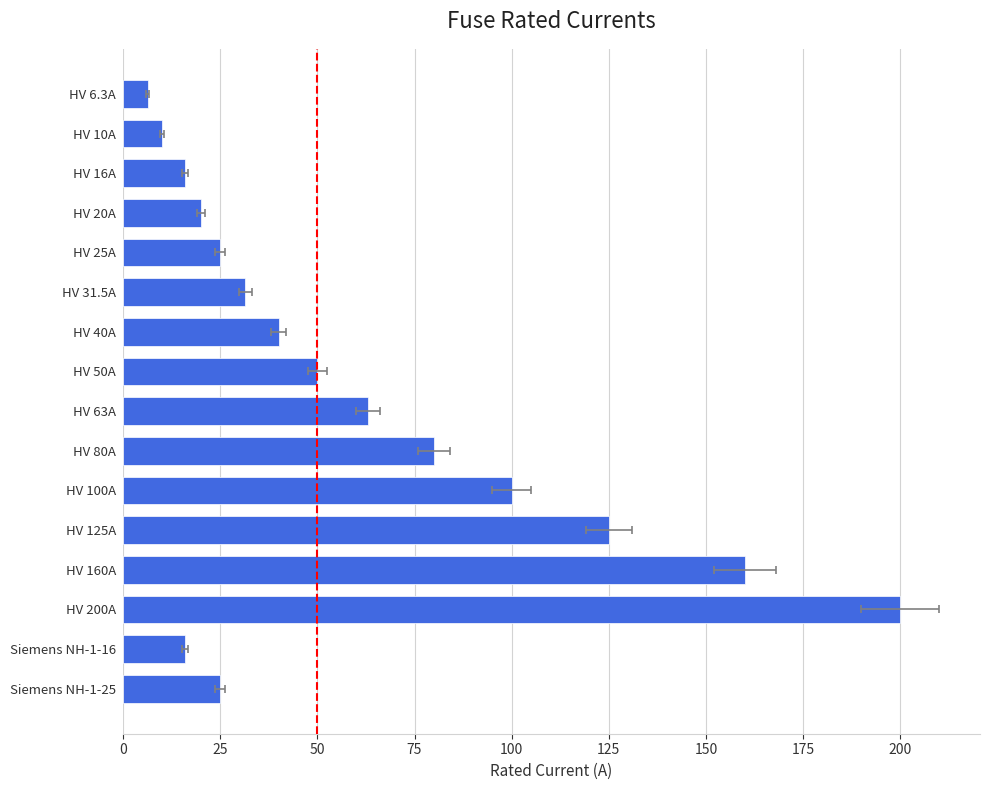

How many values exceed 40?

7